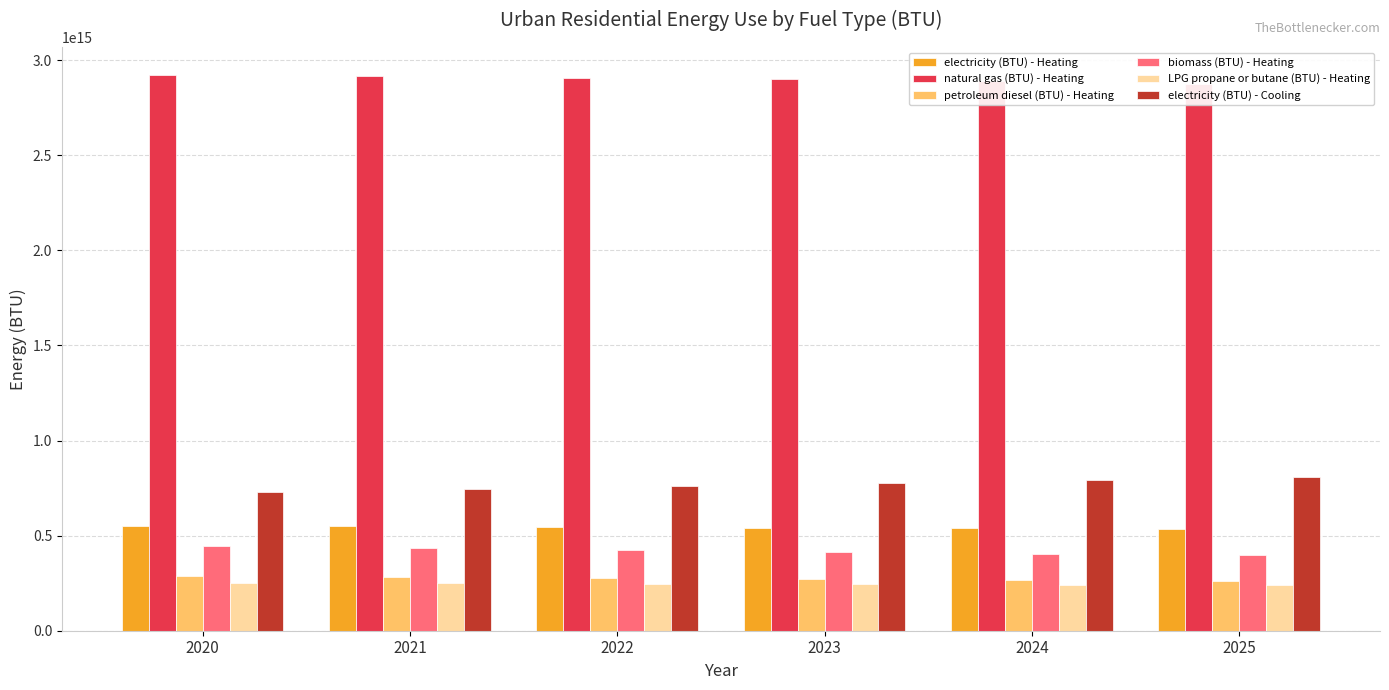

What is the sum of all LPG propane or butane (BTU) - Heating values?

1470496068739810